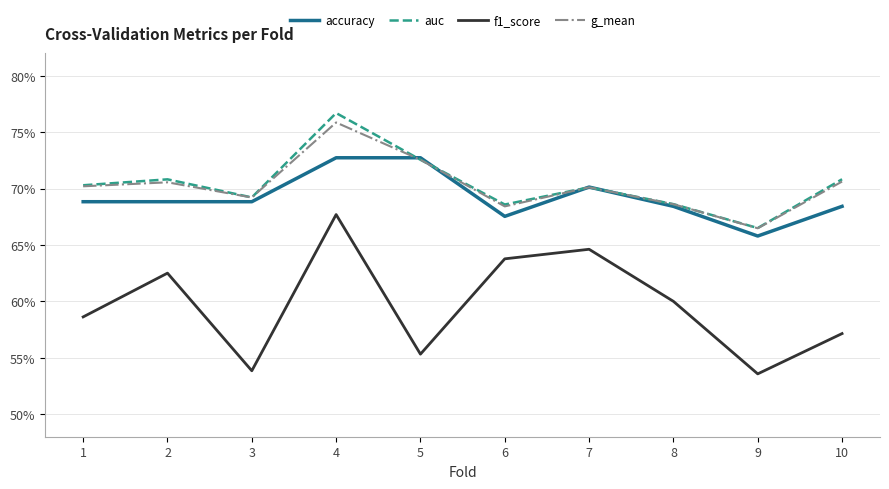

At which category is the sum across all series the highest?

4